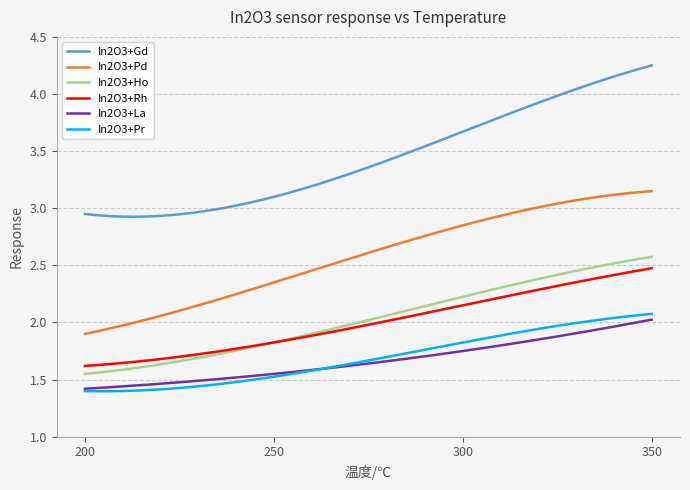

Which series has the widest spread of values?

In2O3+Gd